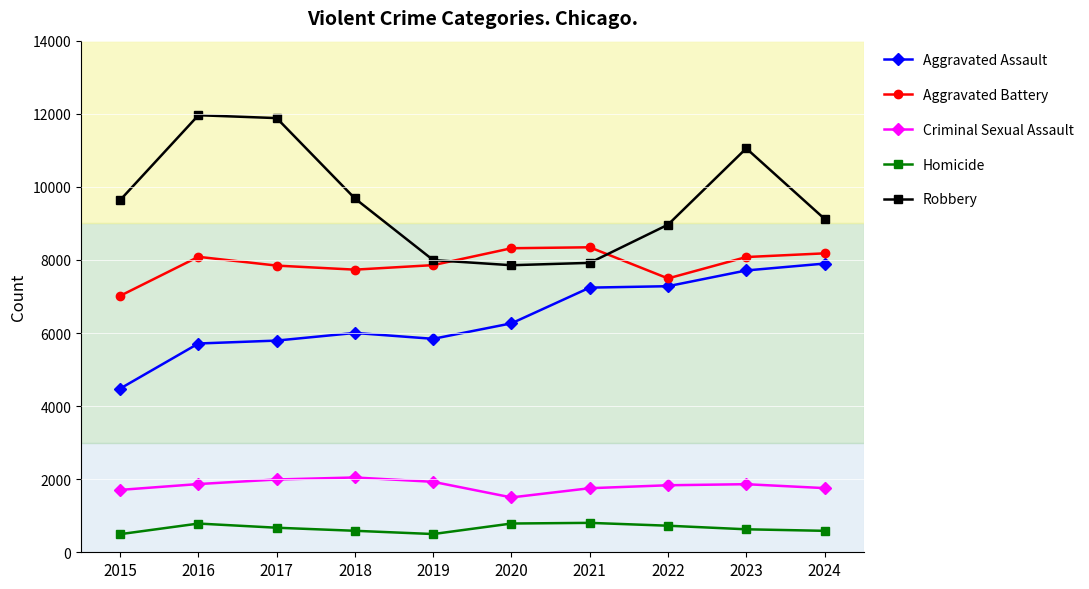

True or false: Homicide has more than 1 interior local peaks.

True